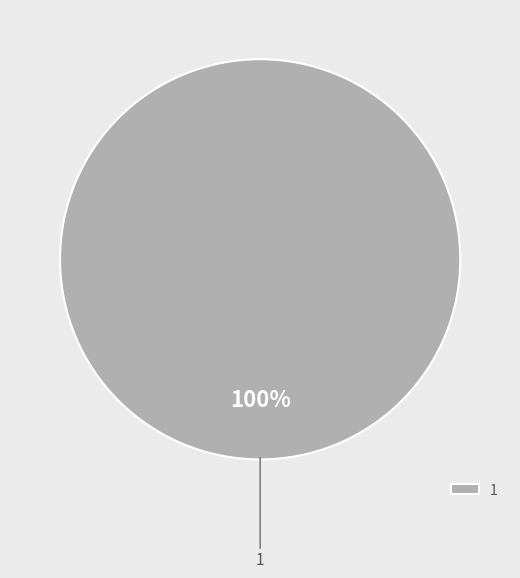

How many segments does this pie chart have?

1